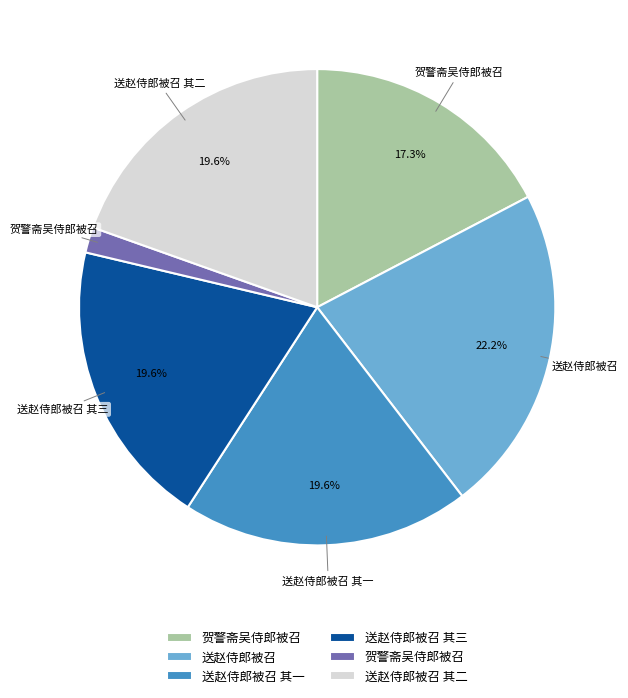

Is there any slice that represents more than half of the pie?

No